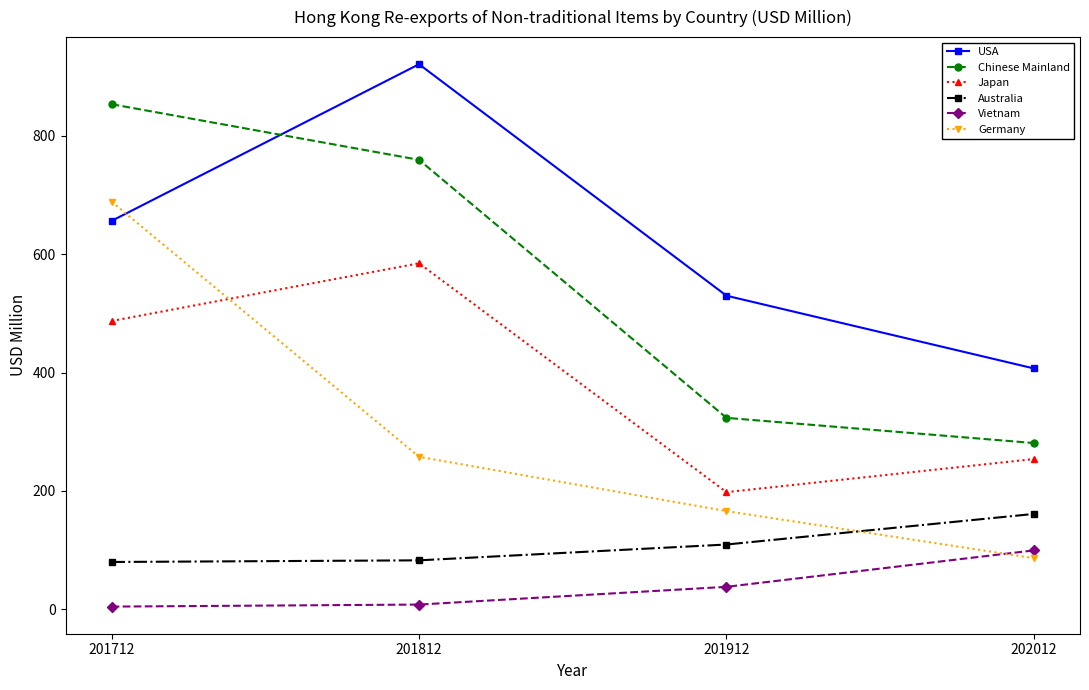

What is the difference between the USA values at 201712 and 202012?

249.4